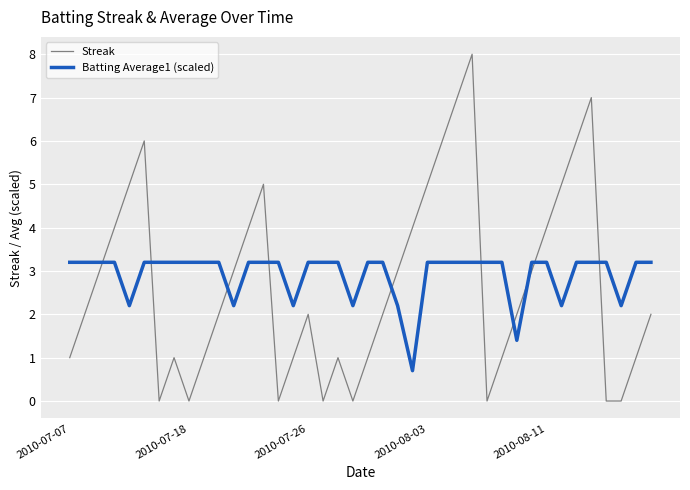

True or false: Streak and Batting Average1 (scaled) intersect in this chart.

True